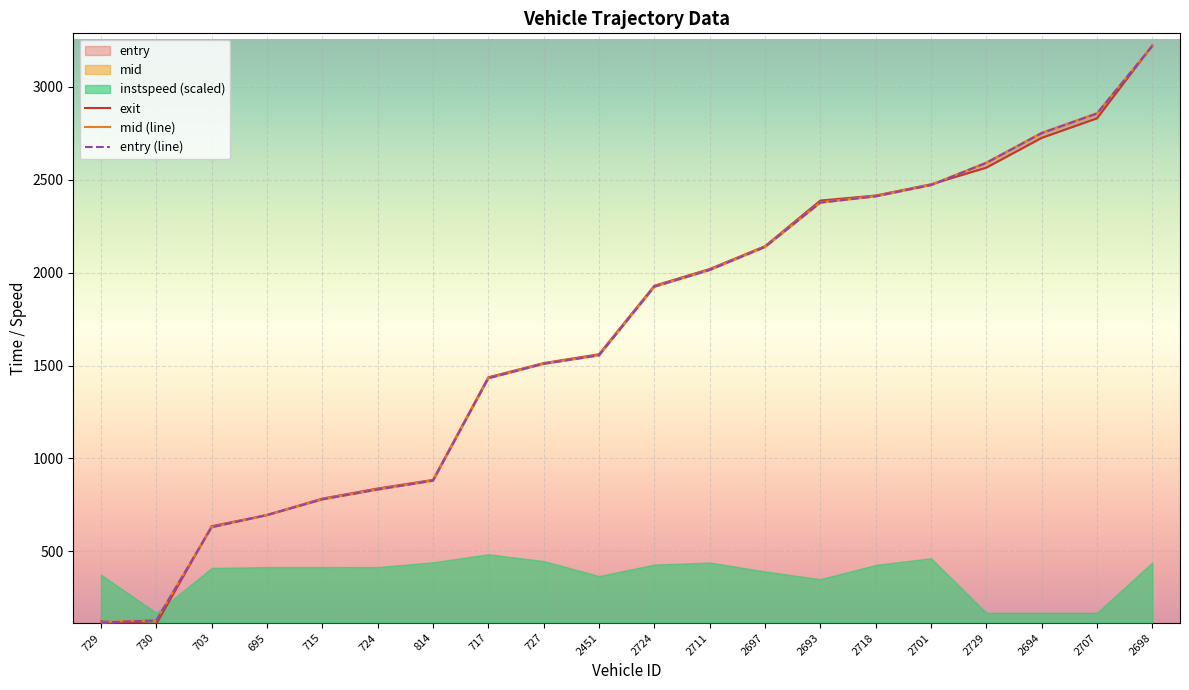

Reading left to right, transcribe all the data shown in this chart.

exit: 121.9	108.6	634.9	695.0	783.3	837.7	884.0	1436.6	1513.1	1560.6	1929.7	2019.6	2142.7	2388.2	2415.3	2475.8	2565.5	2725.8	2831.0	3224.2
mid (line): 118.2	129.5	631.3	695.0	781.2	834.4	882.0	1433.5	1511.2	1557.1	1926.6	2016.3	2140.5	2379.1	2413.2	2473.5	2593.2	2753.5	2859.0	3222.2
entry (line): 116.0	127.4	629.0	695.0	779.2	832.3	879.9	1431.6	1509.3	1554.7	1924.6	2014.4	2138.4	2377.2	2411.1	2471.7	2590.9	2751.2	2857.0	3220.2